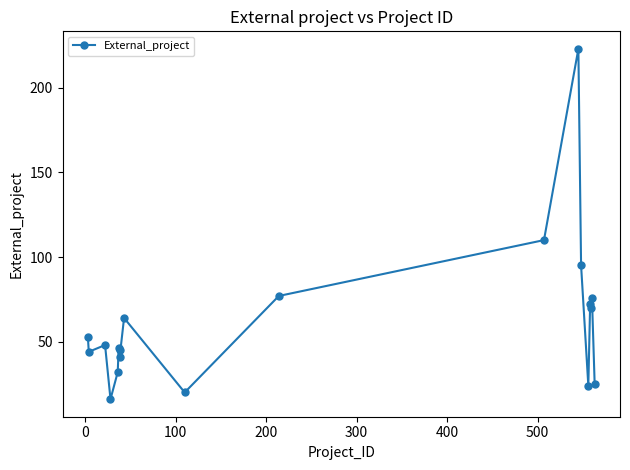

True or false: the data has more than 1 interior local peaks.

True